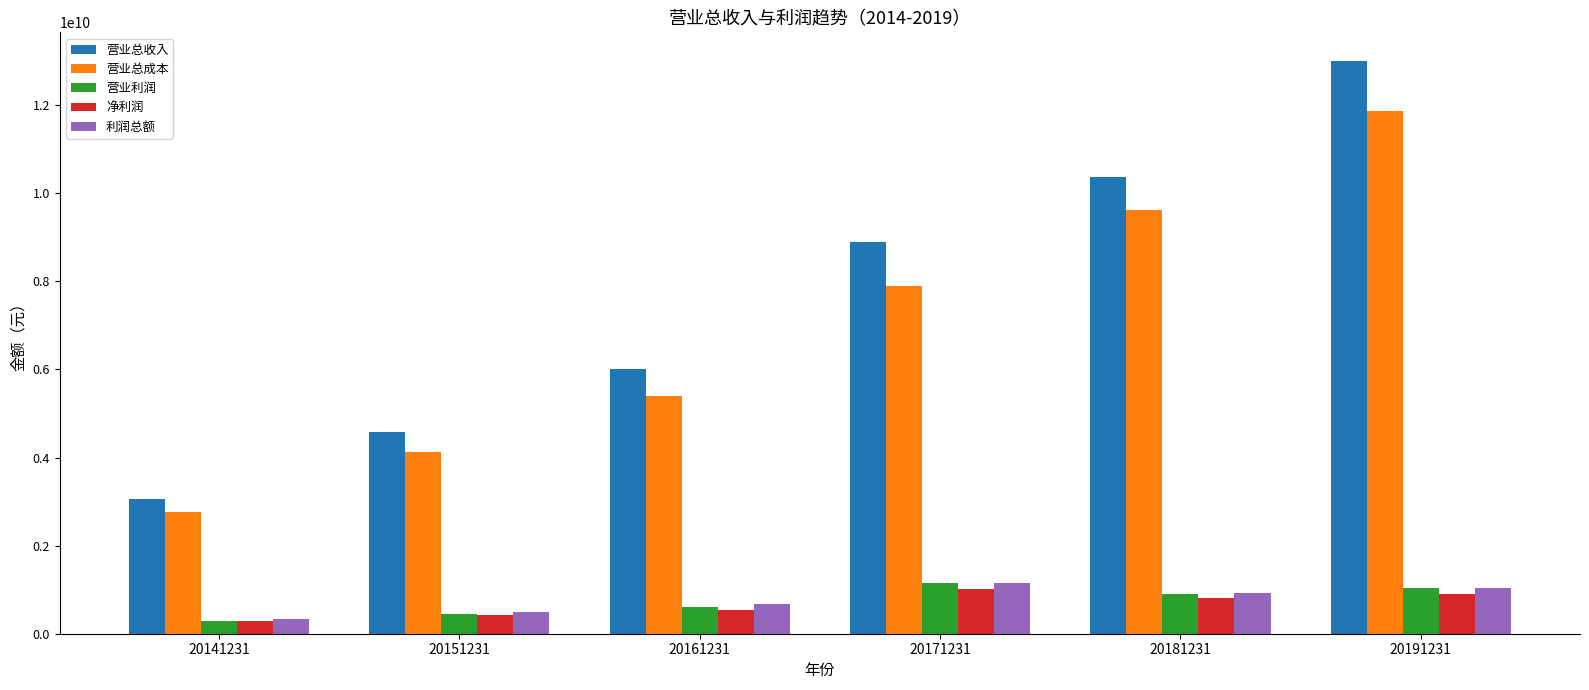

Between 20161231 and 20191231, which series saw the biggest shift?

营业总收入